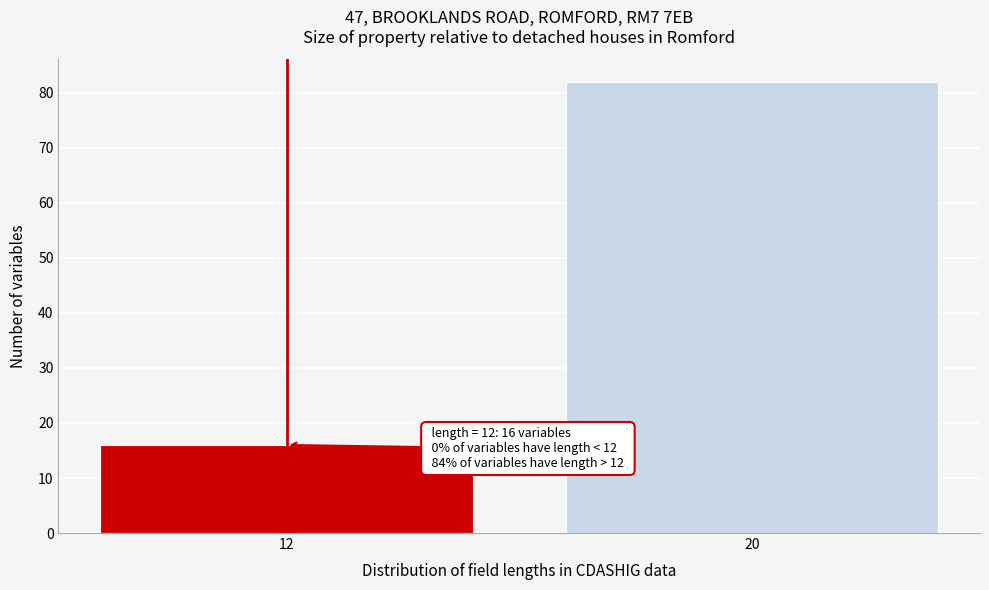

Reading right to left, extract all data points from this chart.

20=82	12=16